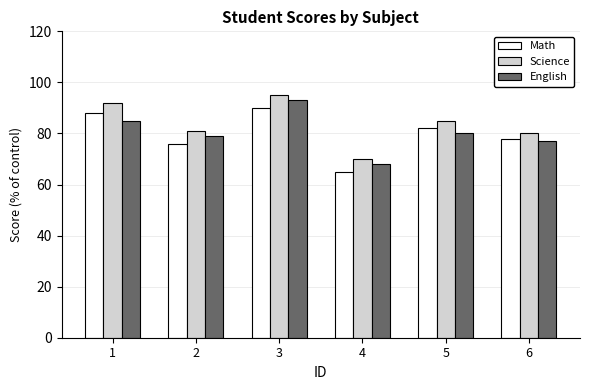

What is the spread (max minus min) of values at 1?

7